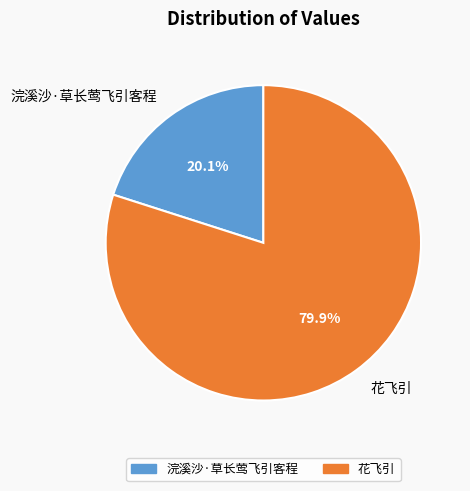

What is the ratio of the value at 花飞引 to the value at 浣溪沙·草长莺飞引客程?

4.0